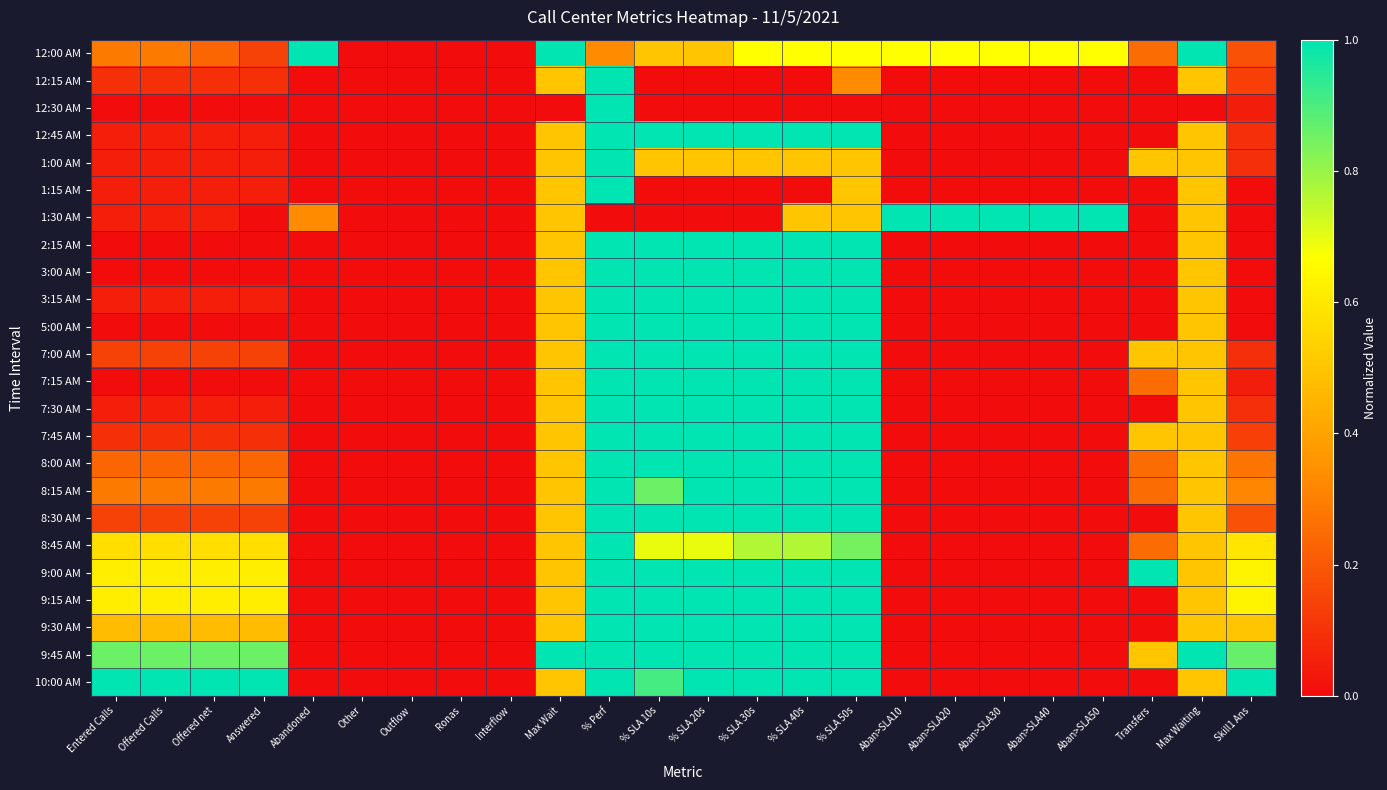

Which series has the widest spread of values?

12:00 AM